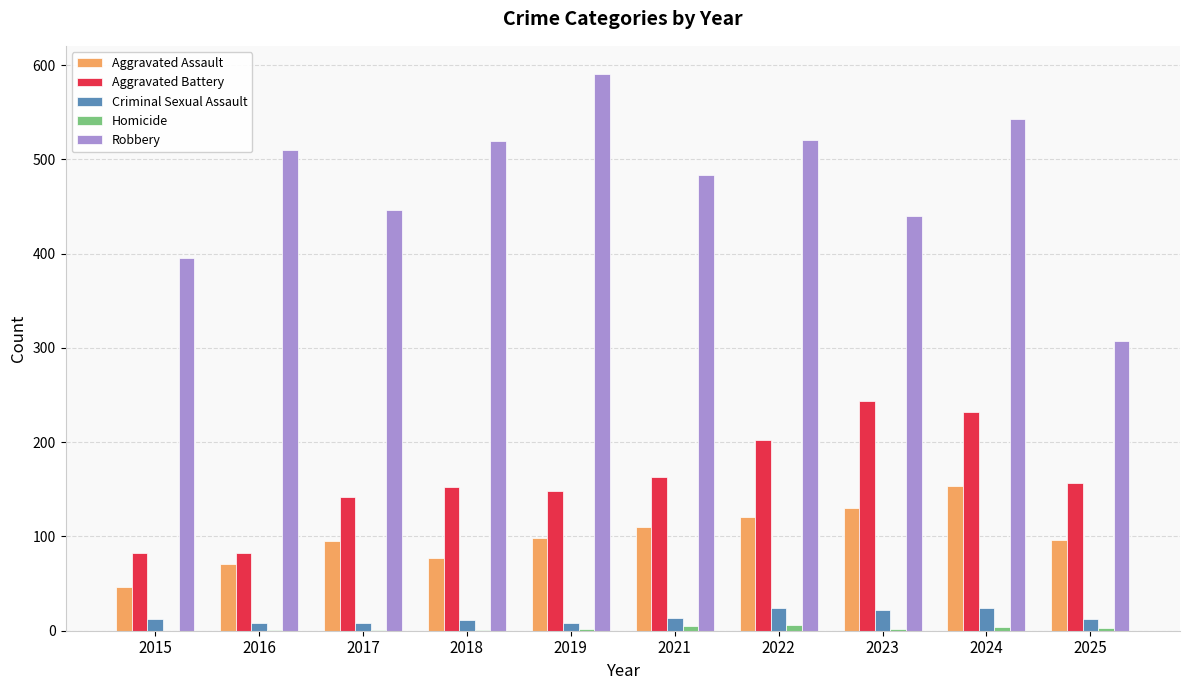

How many groups of bars are there?

10